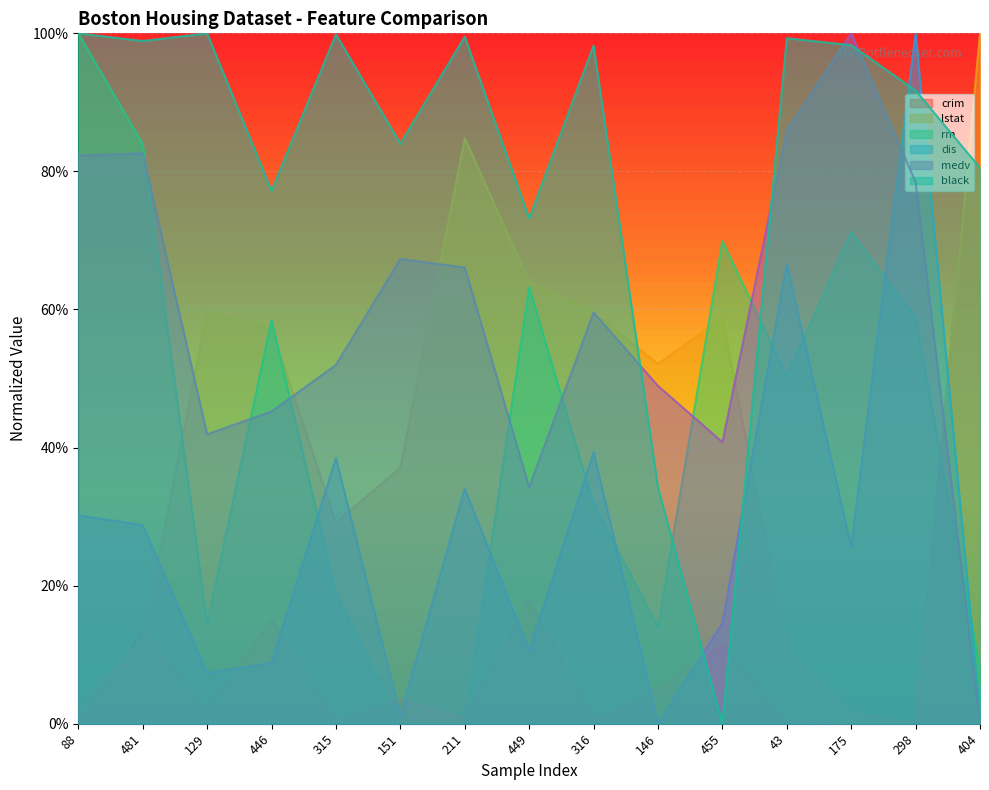

How many series are shown in this chart?

6